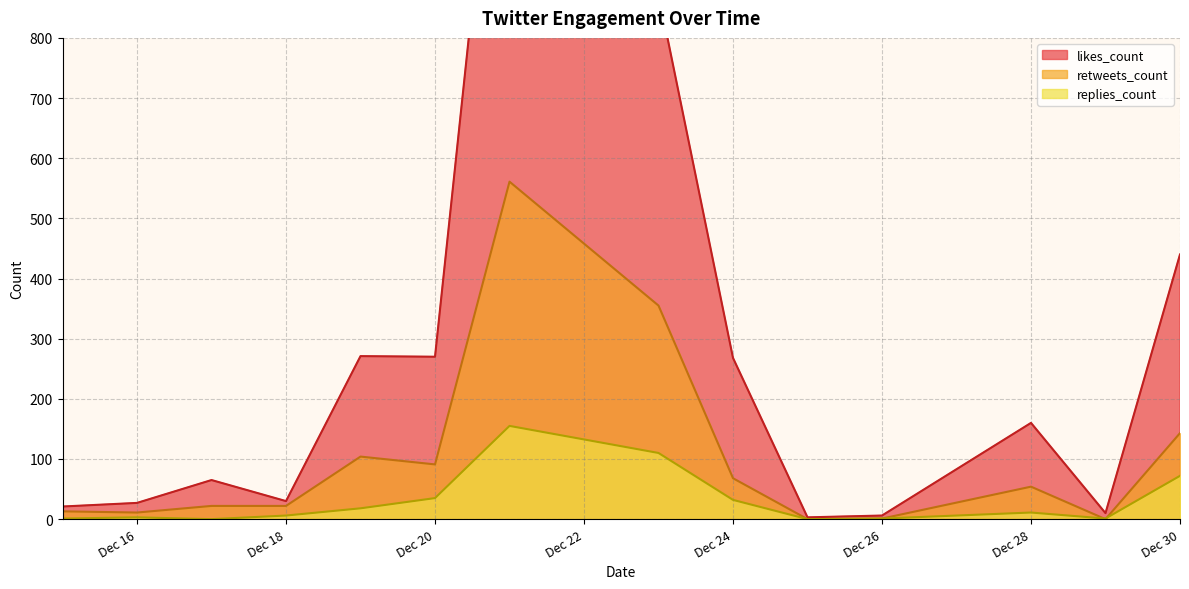

The retweets_count series shows 91 at Dec 20. True or false?

True